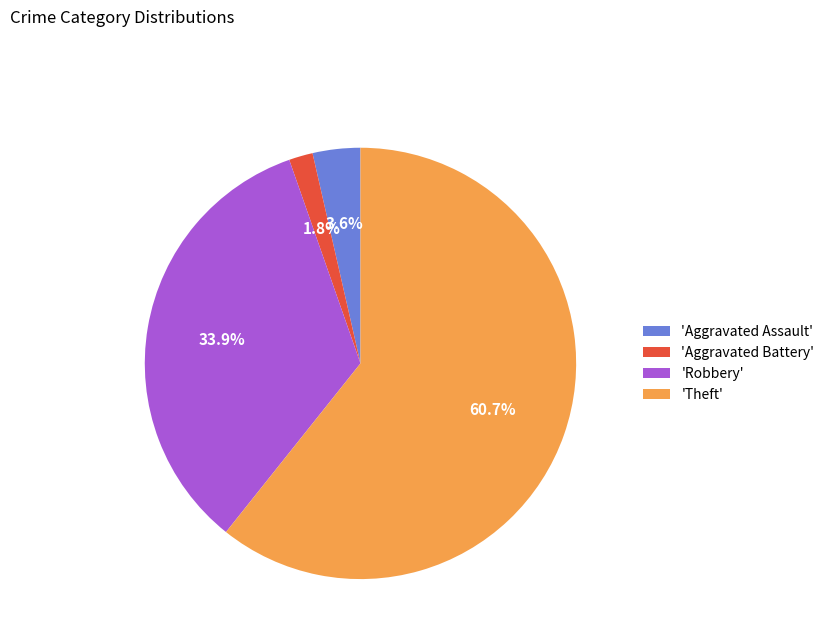

What is the ratio of the value at 'Theft' to the value at 'Robbery'?

1.8